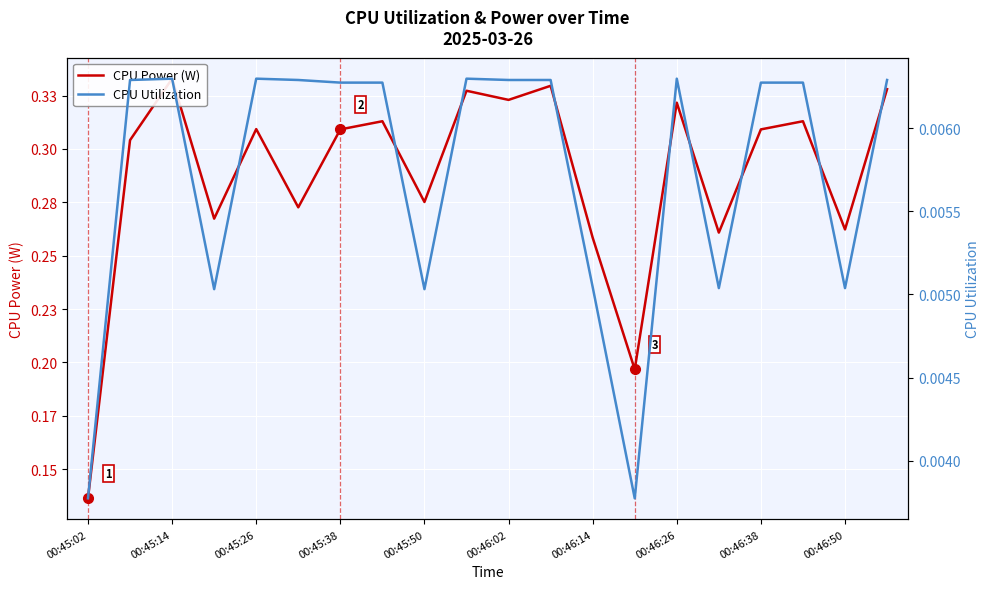

What are all the series names shown in the legend?

CPU Power (W), CPU Utilization